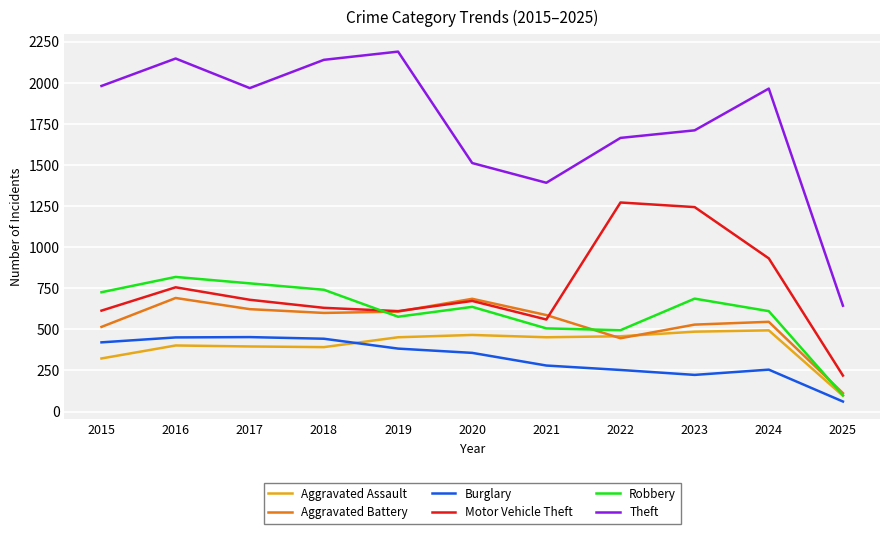

What is the lowest value of the Aggravated Battery series?

112